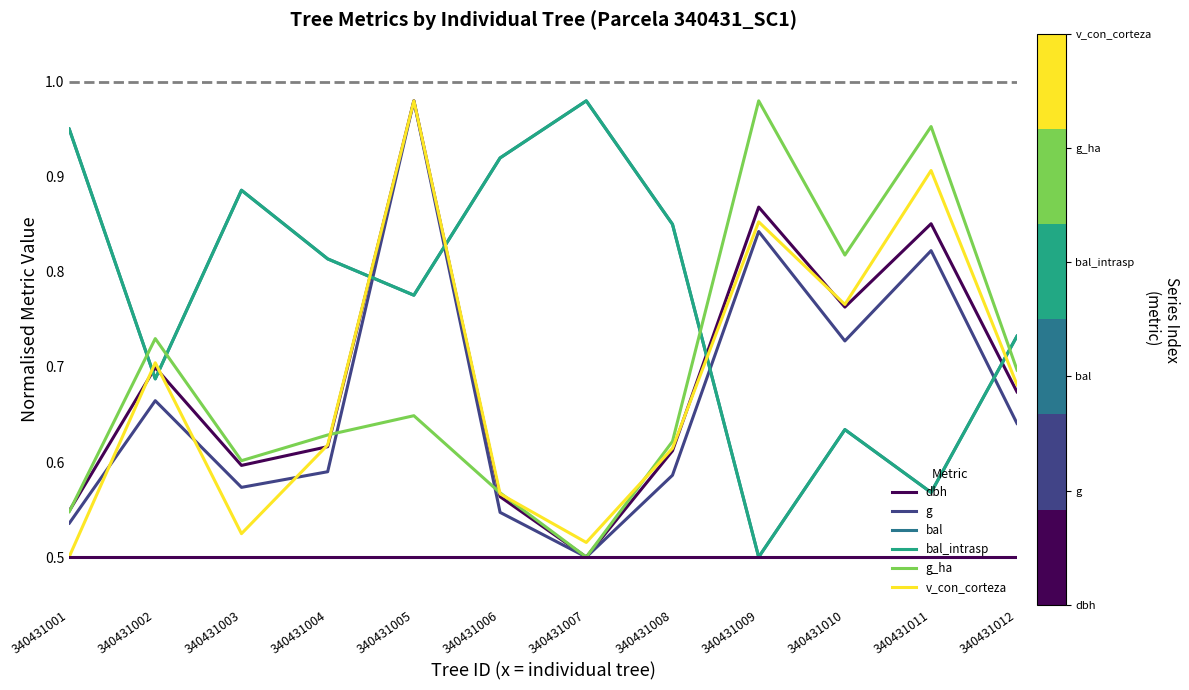

At which label does g reach its peak?

340431005